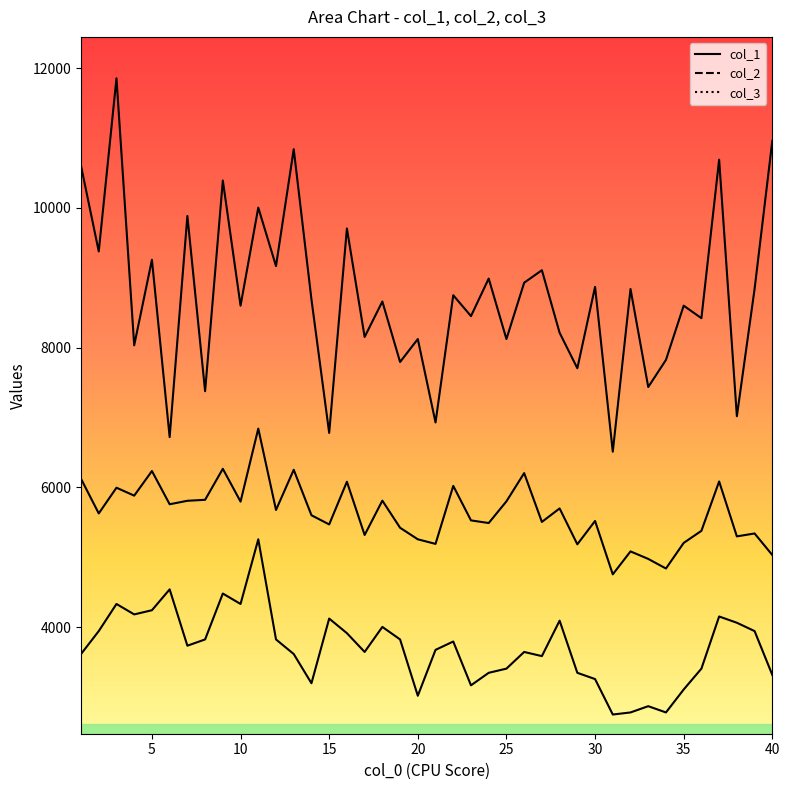

List the series in order of their peak value, lowest first.

col_1, col_3, col_2